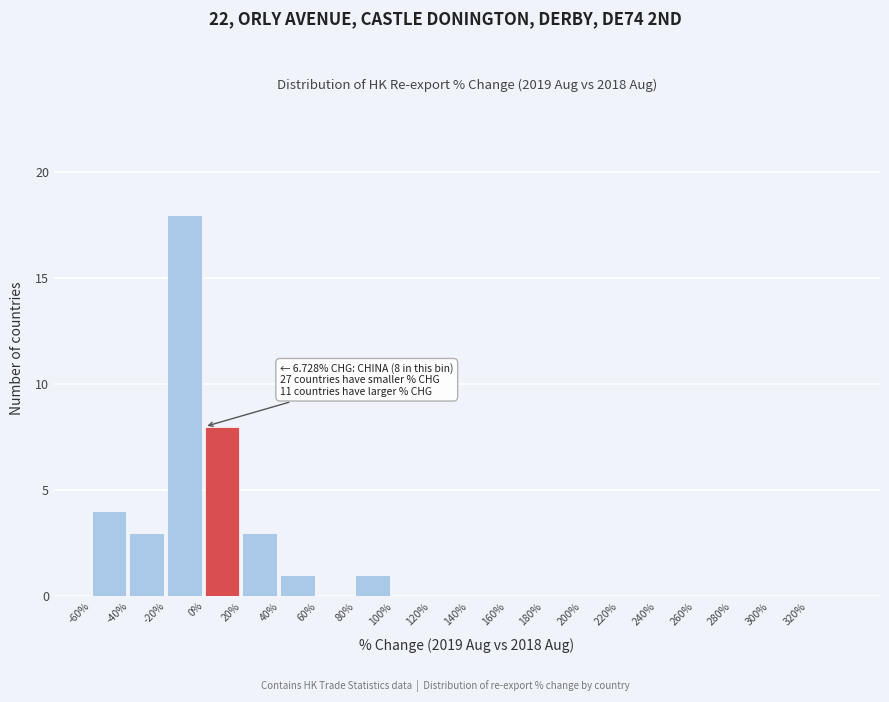

Over which range of the x-axis is the bar tallest?

-20 to 0